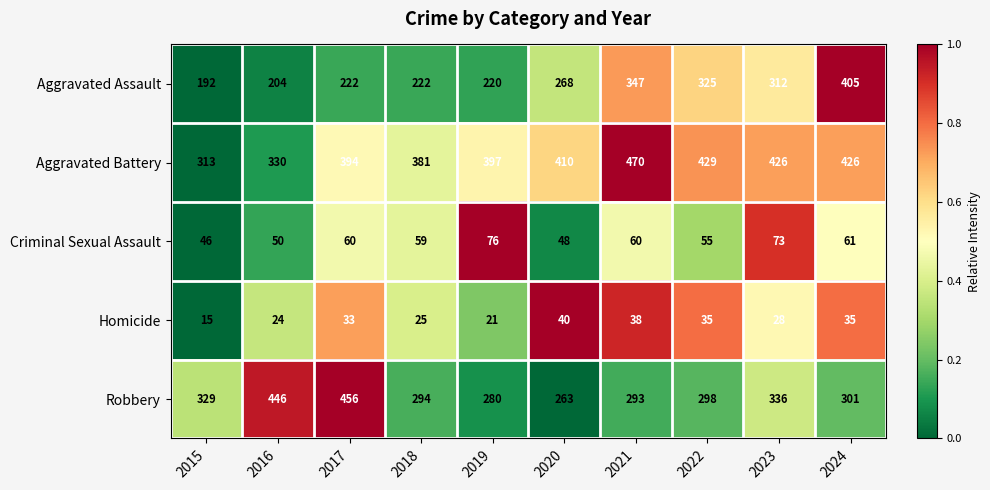

The Criminal Sexual Assault series shows 37 at 2024. True or false?

False